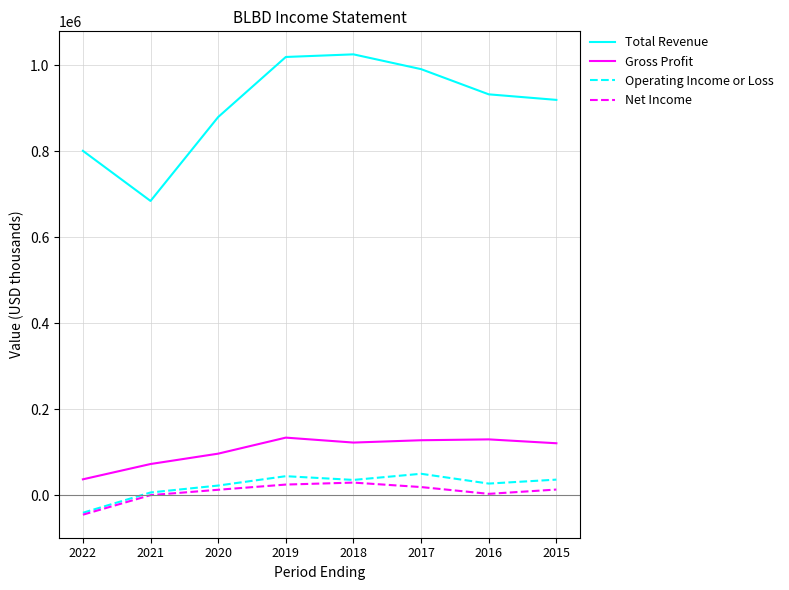

True or false: Operating Income or Loss and Total Revenue cross at least once.

False